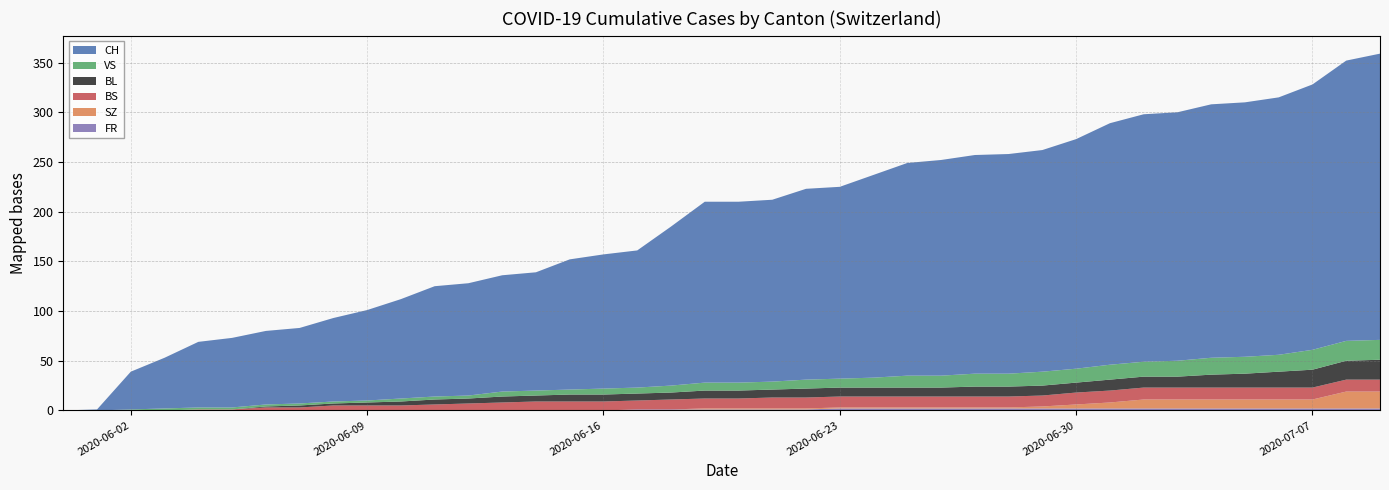

Reading left to right, extract all data points from this chart.

CH: 0	1	38	51	66	70	74	76	84	91	100	111	113	117	119	131	135	138	160	182	182	183	192	193	204	214	217	220	221	223	231	243	249	250	255	256	259	267	282	288
BS: 0	0	0	0	1	1	3	3	5	5	5	6	7	8	9	9	9	9	10	10	10	11	11	11	11	11	11	11	11	11	12	12	12	12	12	12	12	12	12	12
BL: 0	0	0	0	0	0	1	2	2	3	4	5	5	6	6	7	7	7	7	8	8	8	9	9	9	9	9	10	10	10	10	11	11	11	13	14	16	18	19	20
SZ: 0	0	0	0	0	0	0	0	0	0	0	0	0	0	0	0	0	0	0	1	1	1	1	1	1	1	1	1	1	2	4	6	9	9	9	9	9	9	17	17
VS: 0	0	1	2	2	2	2	2	2	2	3	3	3	5	5	5	6	6	7	8	8	8	9	9	10	12	12	13	13	14	14	15	15	16	17	17	17	20	20	20
FR: 0	0	0	0	0	0	0	0	0	0	0	0	0	0	0	0	0	1	1	1	1	1	1	2	2	2	2	2	2	2	2	2	2	2	2	2	2	2	2	2